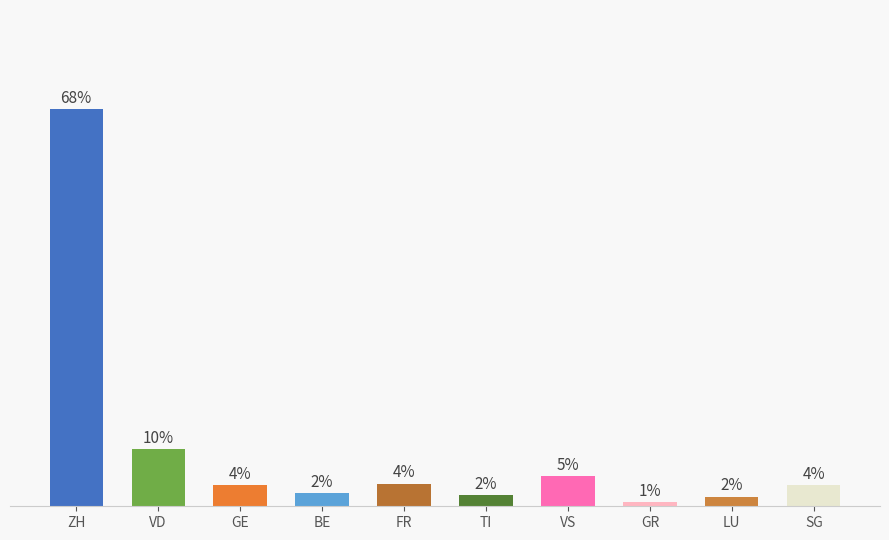

What is the value of the 5th bar from the left?

3.9